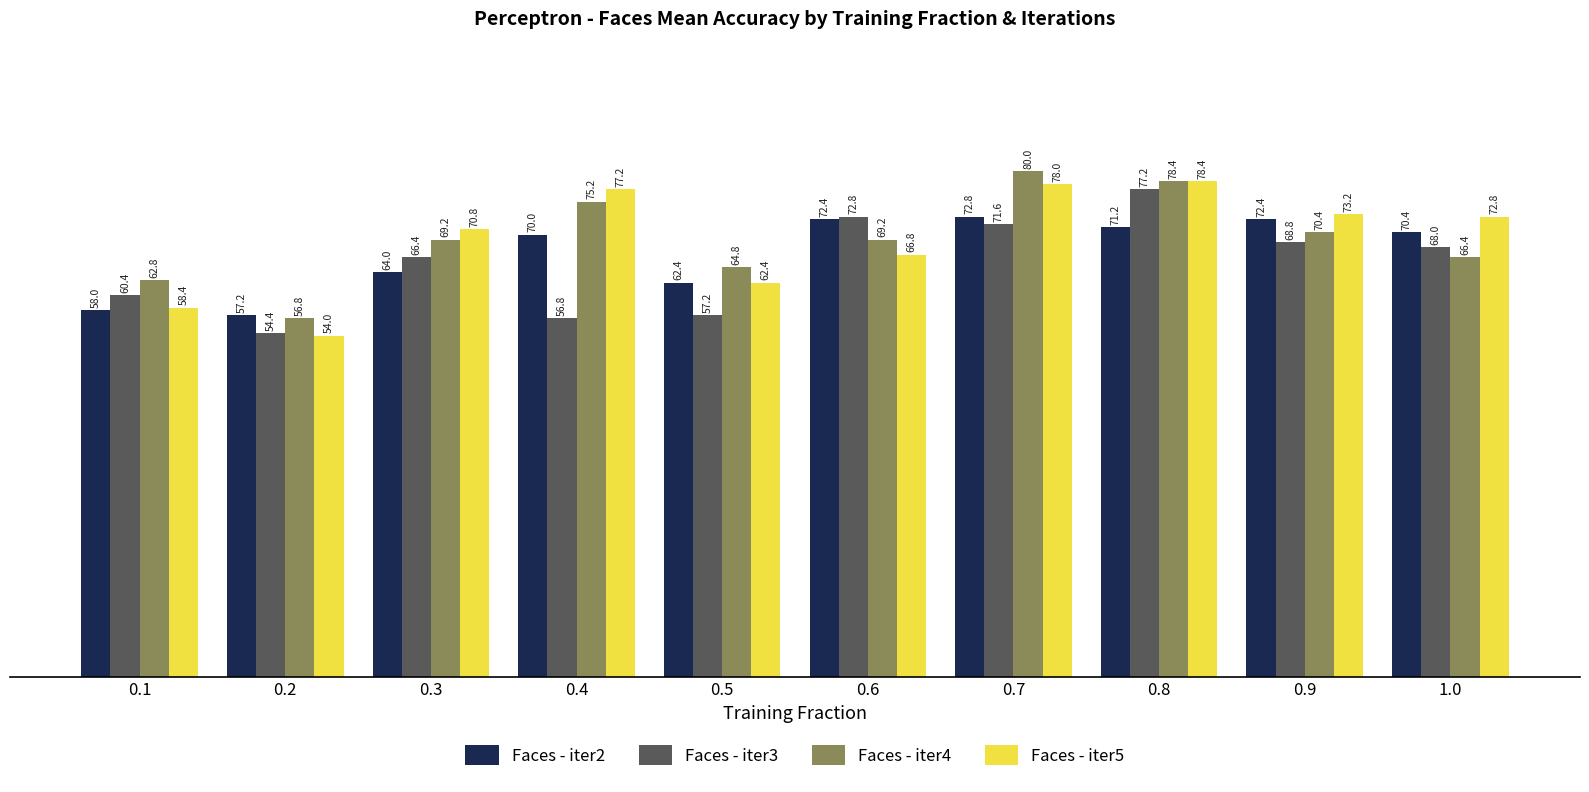

What is the spread (max minus min) of values at 0.2?

3.2